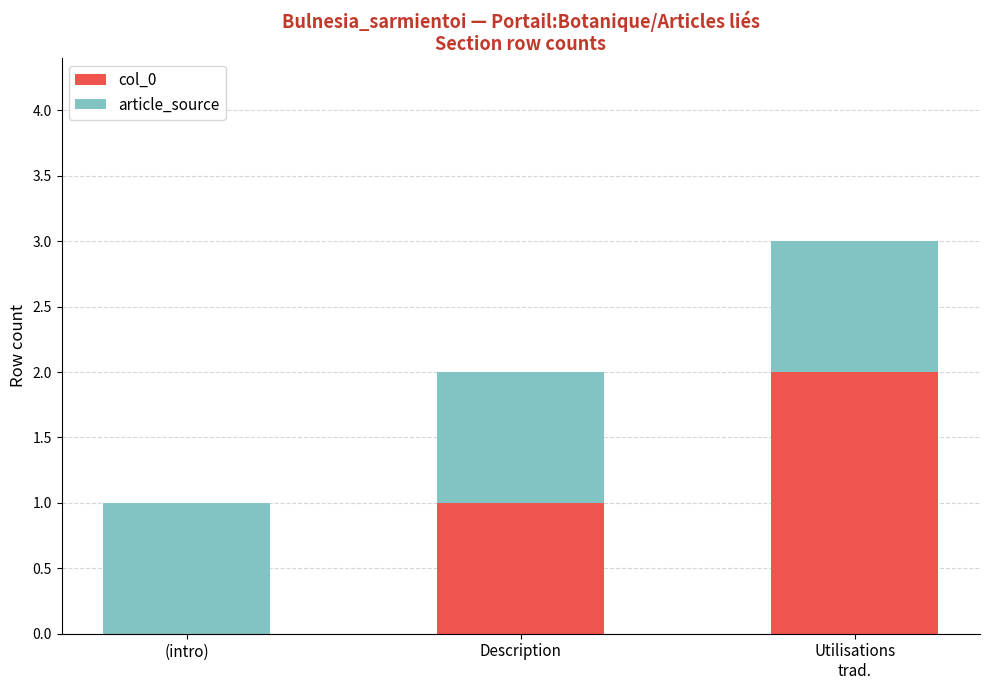

True or false: col_0 has a value of -1 at (intro).

False